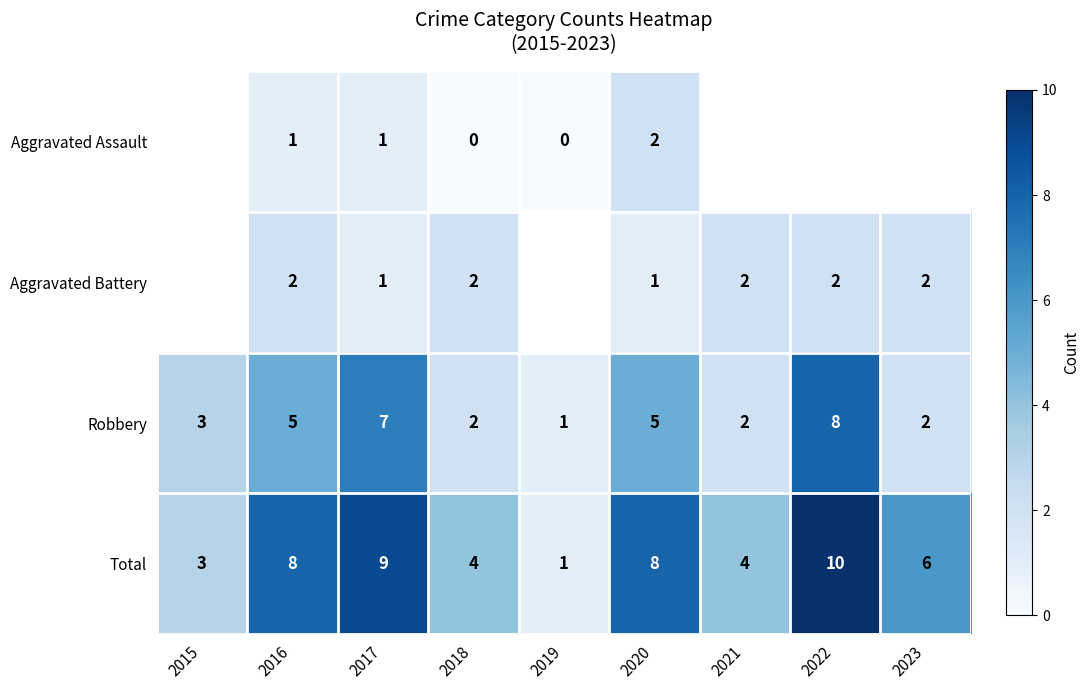

Is the value of Total at 2019 greater than the value of Robbery at 2017?

No